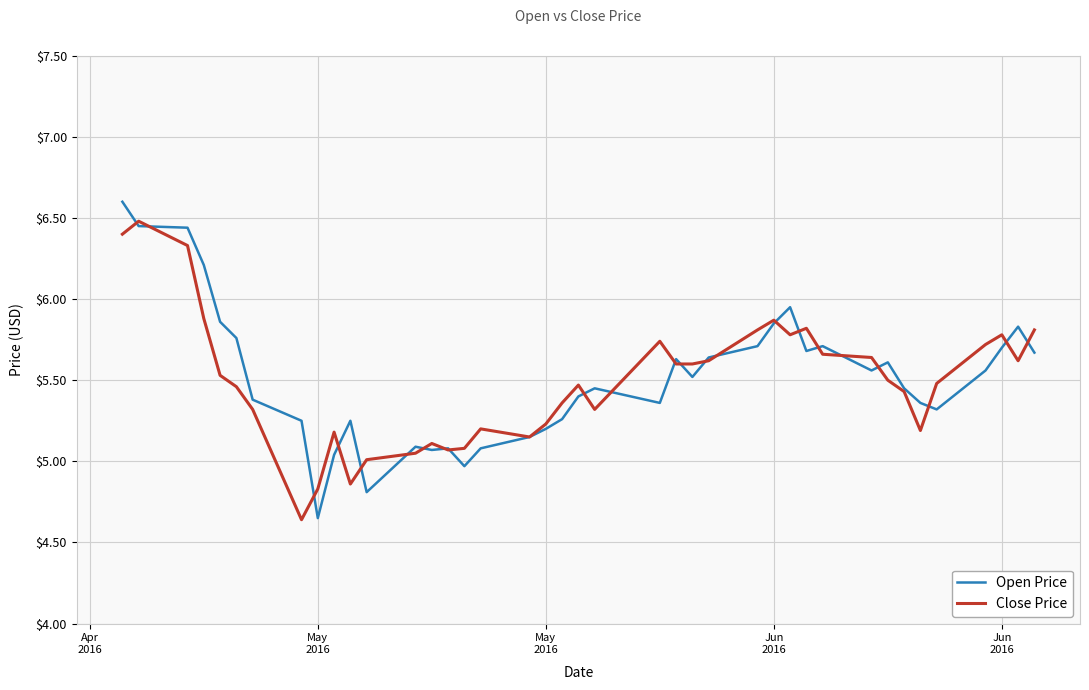

What are all the series names shown in the legend?

Open Price, Close Price